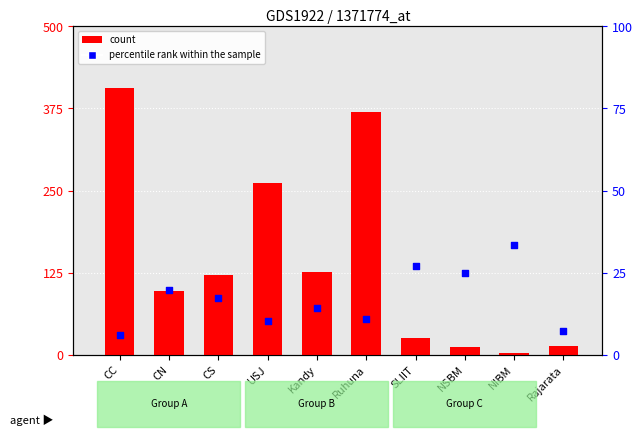

Is the value of count at NIBM greater than the value of percentile rank within the sample at NSBM?

No